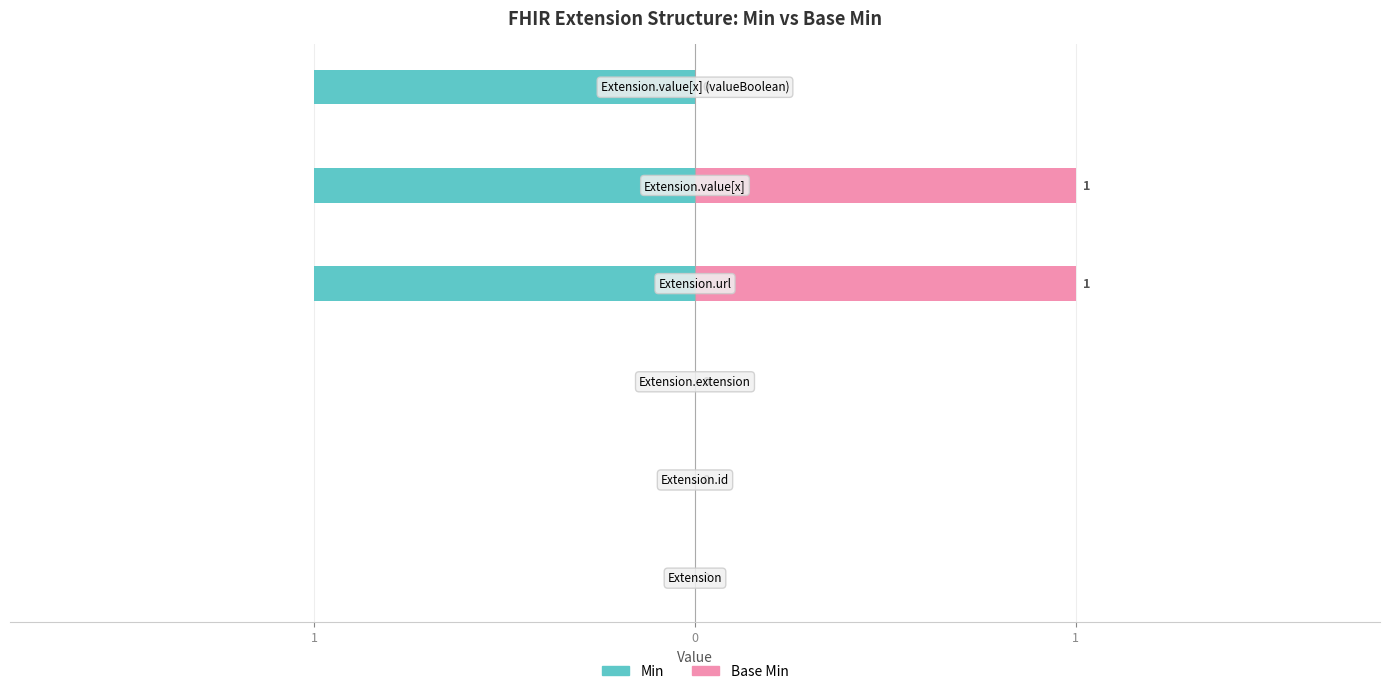

At 4, list the series in order from smallest to largest.

Min, Base Min